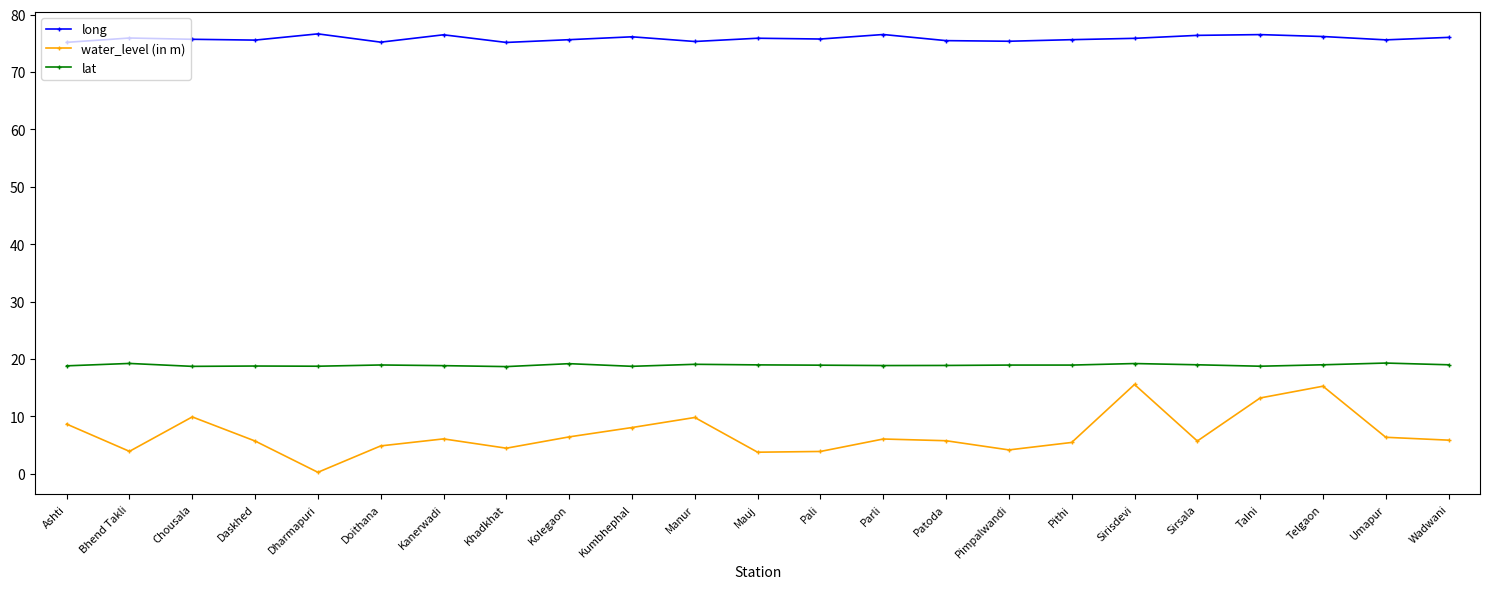

At which category does the chart reach its minimum across all series?

Dharmapuri